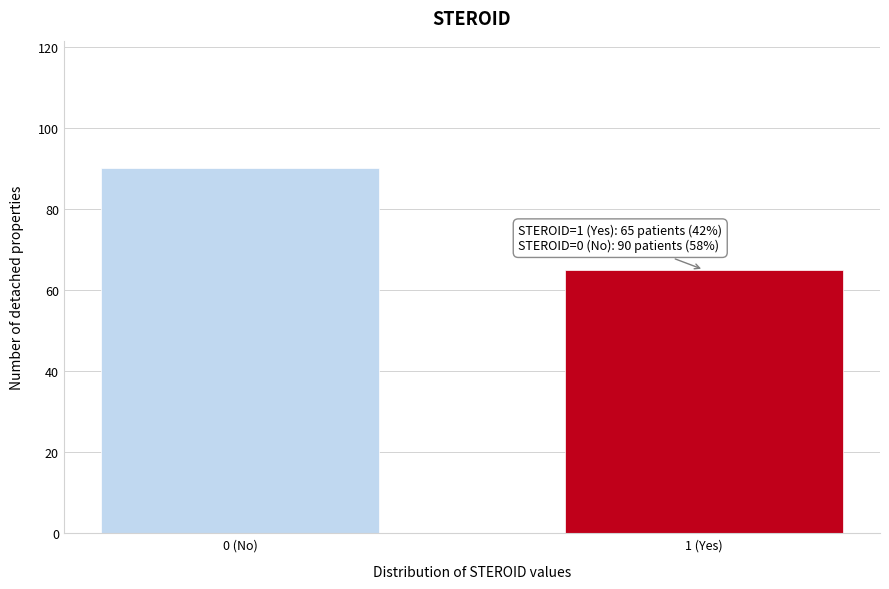

Reading left to right, what are all the values shown in this chart?

0 (No)=90	1 (Yes)=65